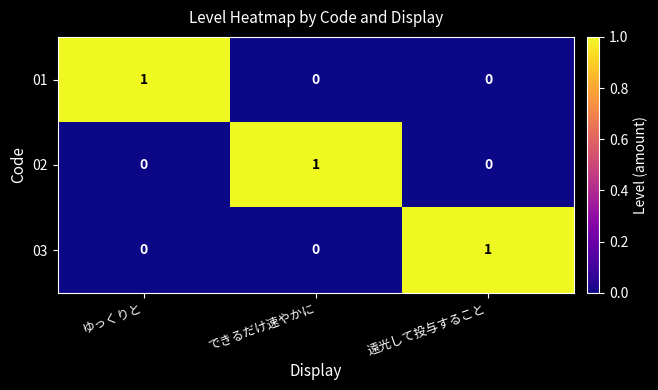

Reading left to right, list all the values displayed in this chart.

01: 1	0	0
02: 0	1	0
03: 0	0	1